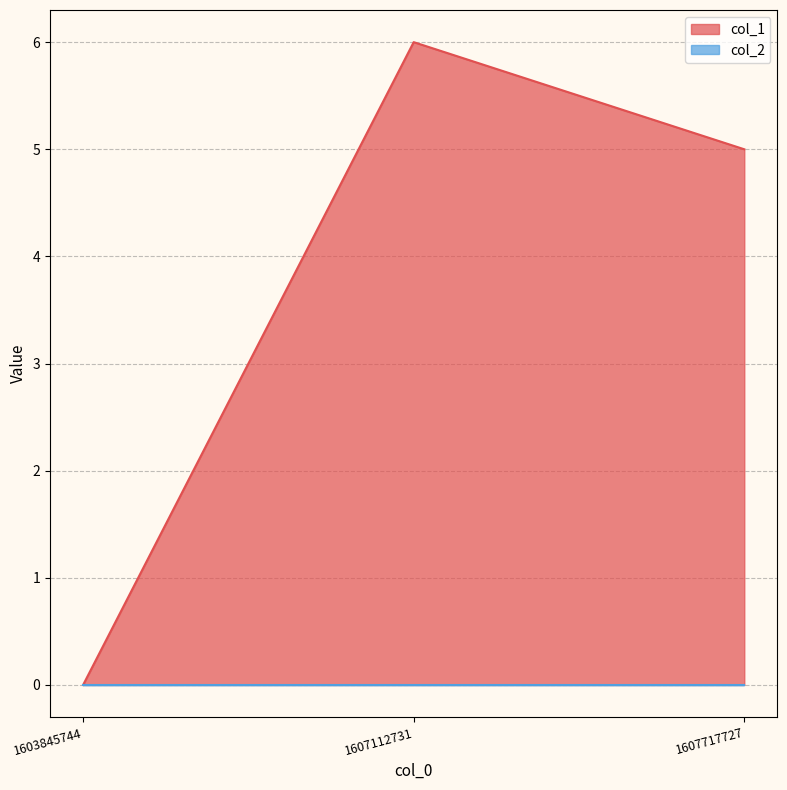

At which category does the chart reach its minimum across all series?

1603845744